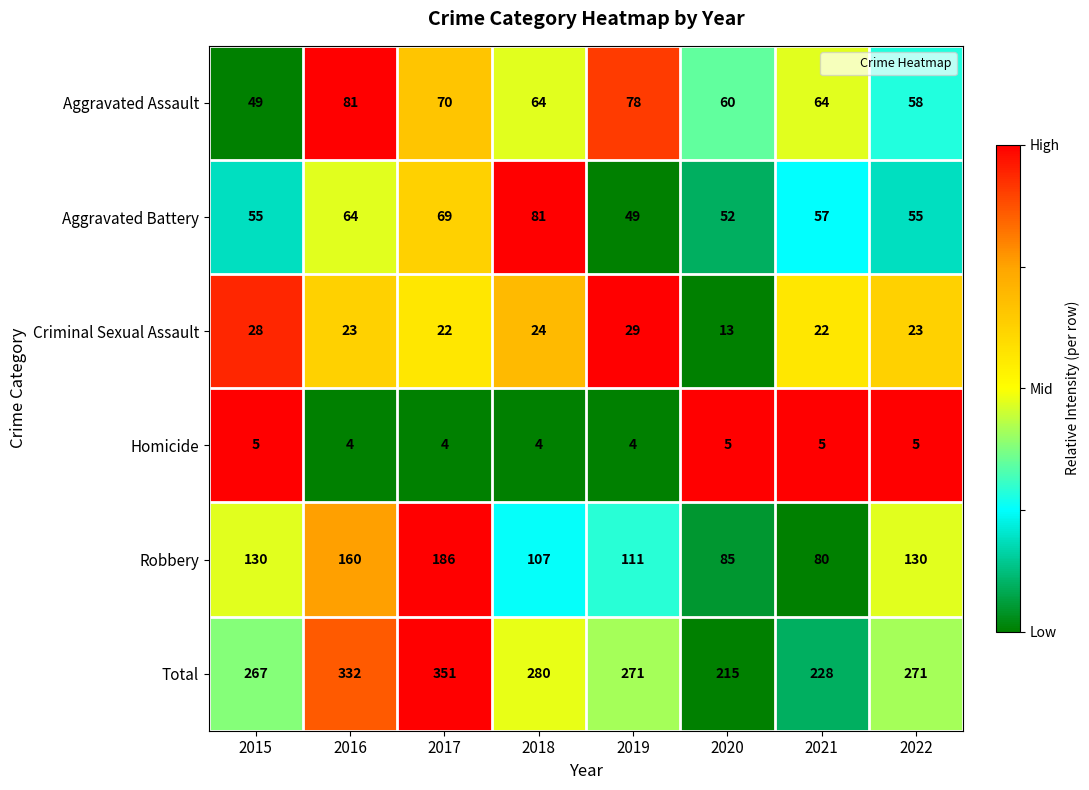

What is the difference between the highest and lowest values at 2019?

267